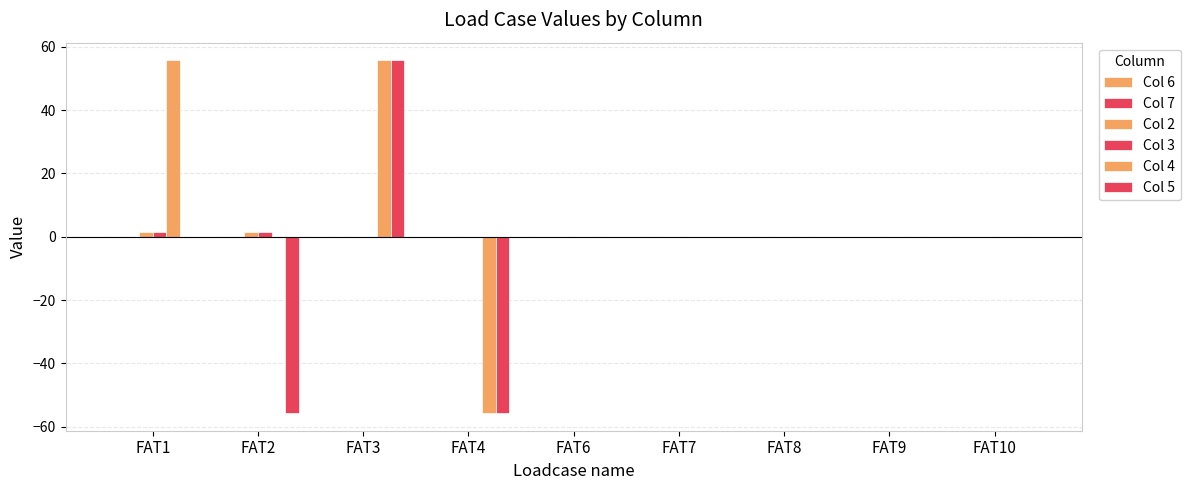

How many categories are shown in the chart?

9